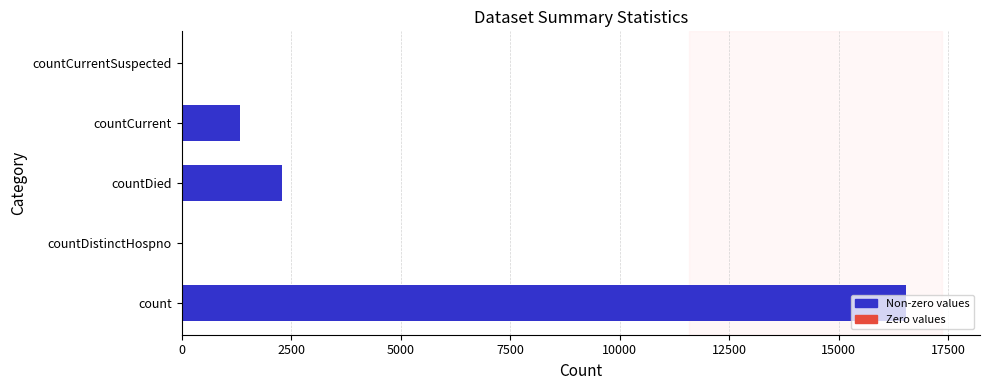

The chart shows a value of 3075 at countDied. True or false?

False